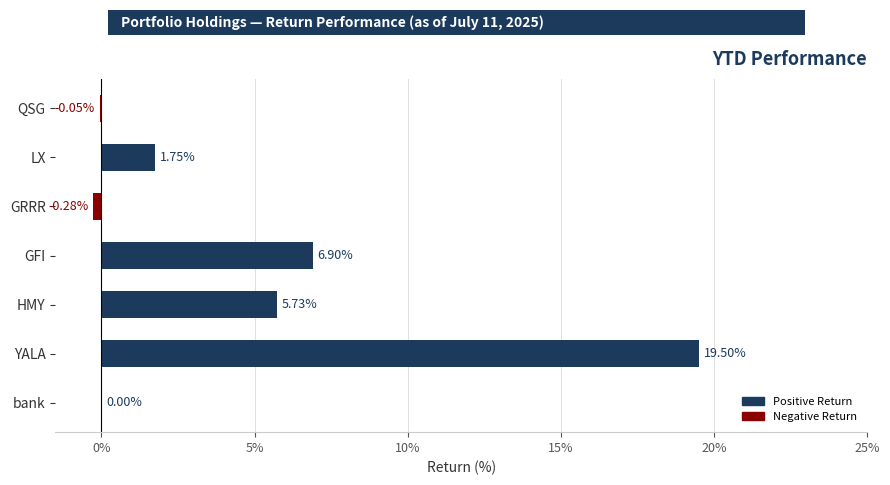

What is the sum of all values?

33.6